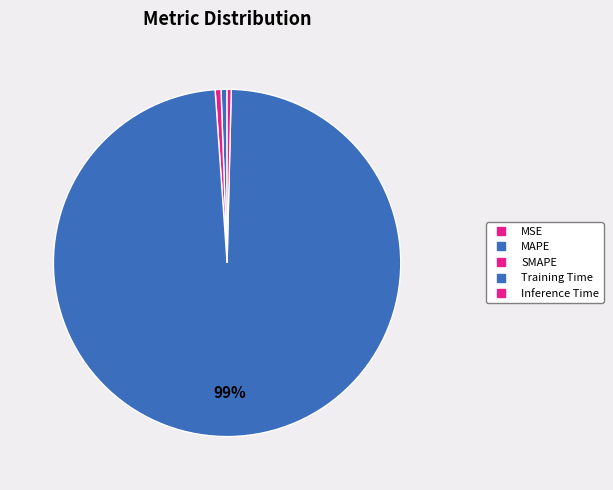

What is the total percentage of MAPE and Inference Time?

0.9%